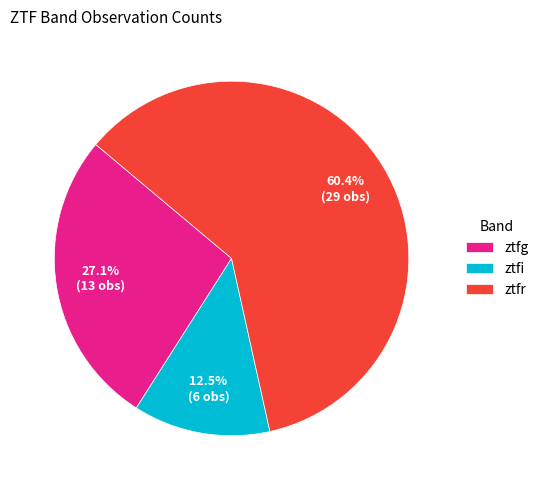

To the nearest percent, what portion does ztfg represent?

27%